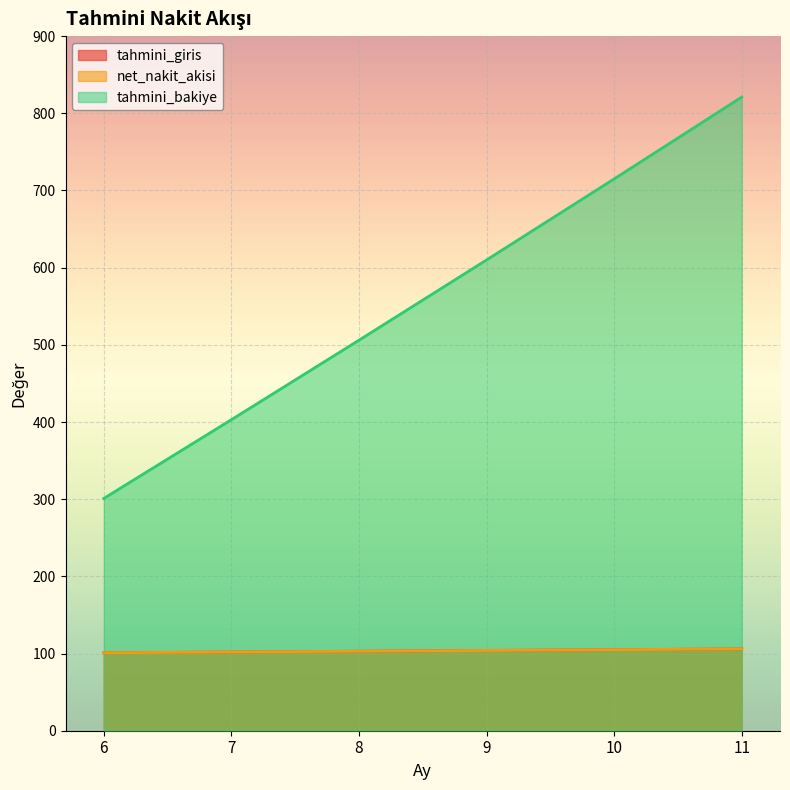

How many distinct data groups are displayed?

3